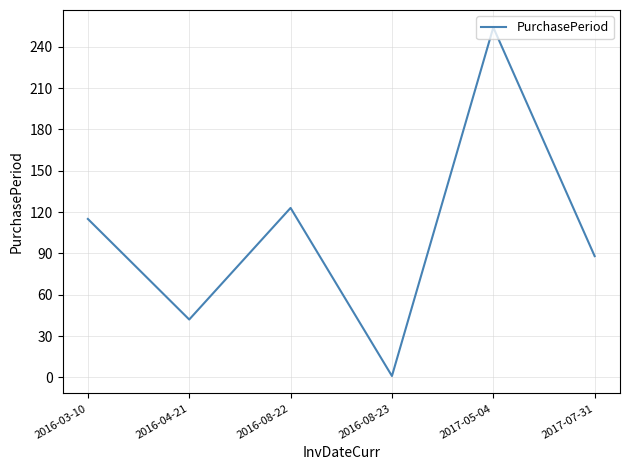

What is the sum of all values?

623